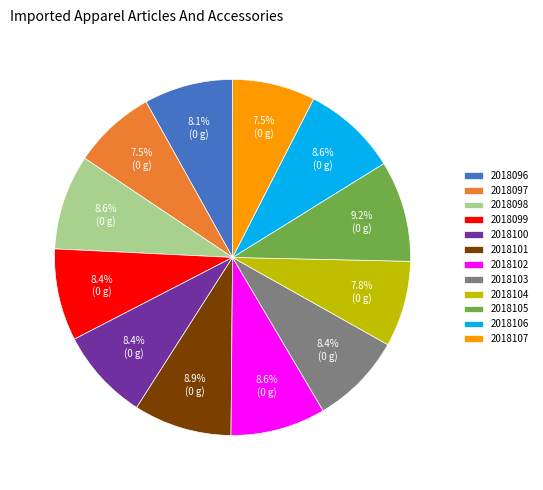

Does 2018101 account for over 50% of the chart?

No